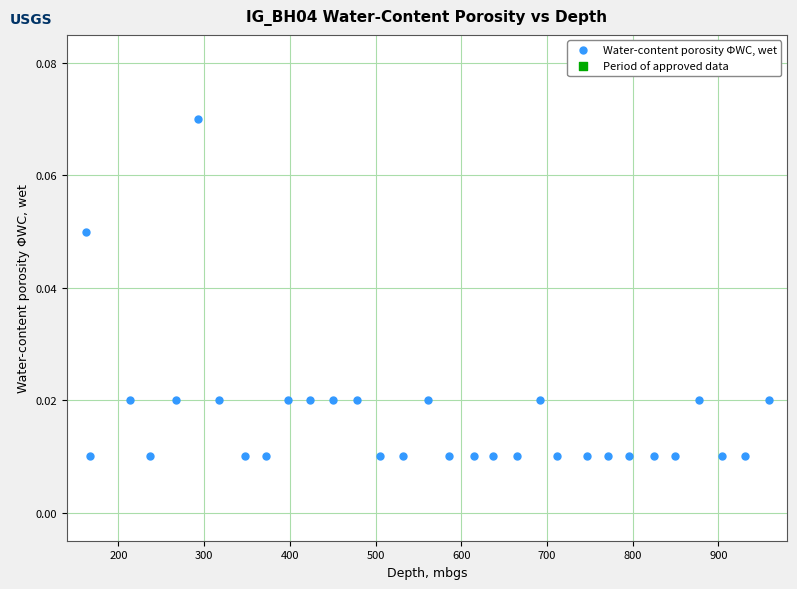

What is the range of X values (max minus min)?

796.5